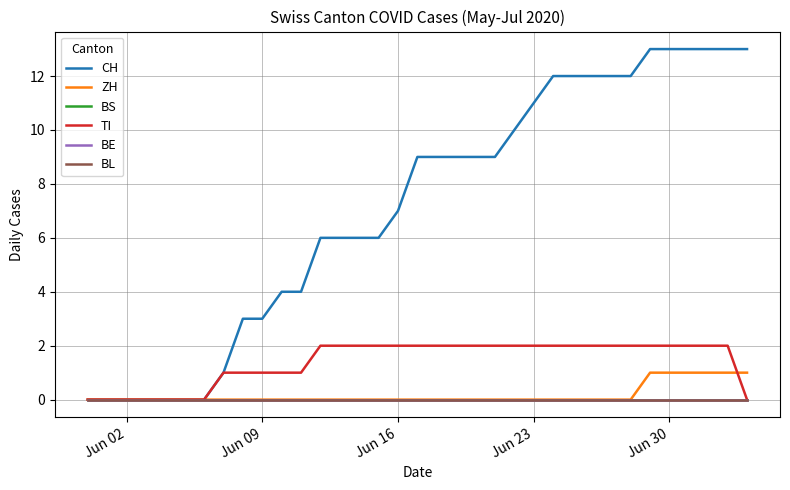

Is this an area chart (filled region under the line)?

No